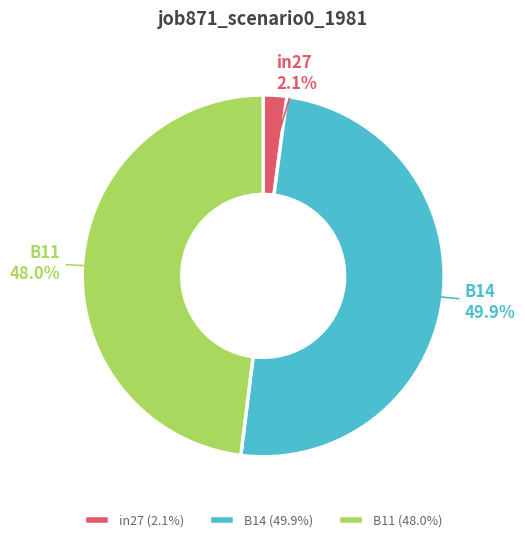

True or false: in27 accounts for 2% of the total.

True